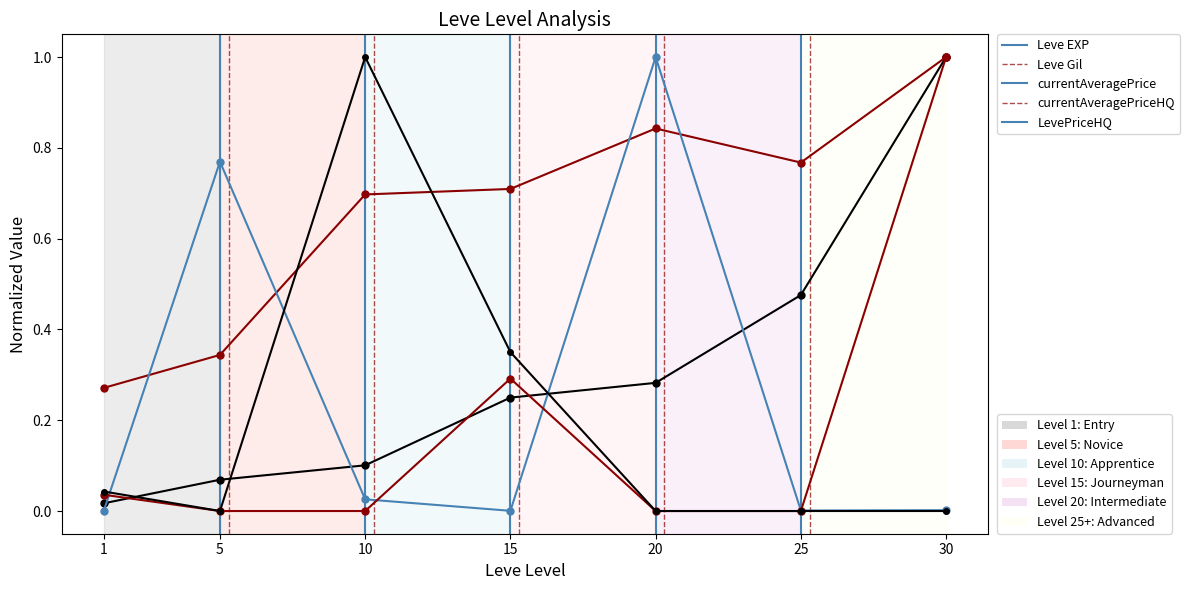

How many lines are shown in the chart?

5